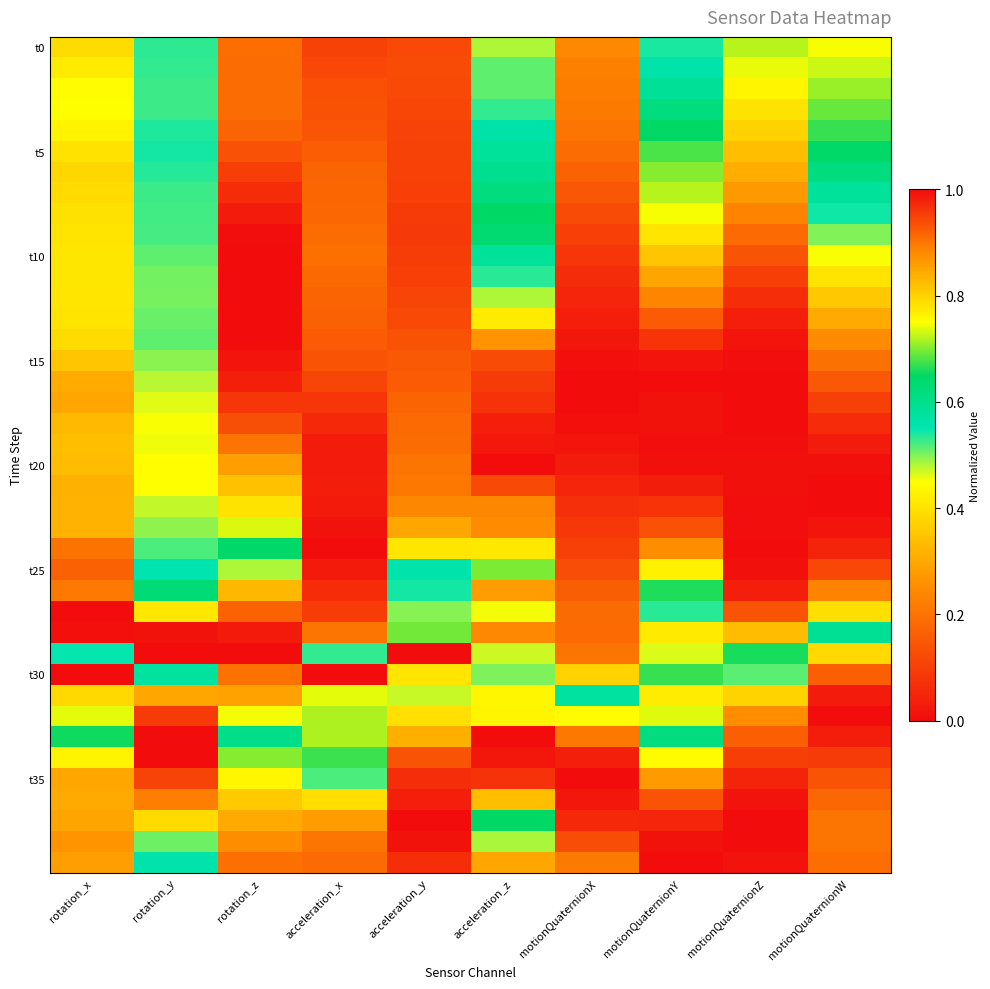

What is the spread (max minus min) of values at acceleration_x?

1.0